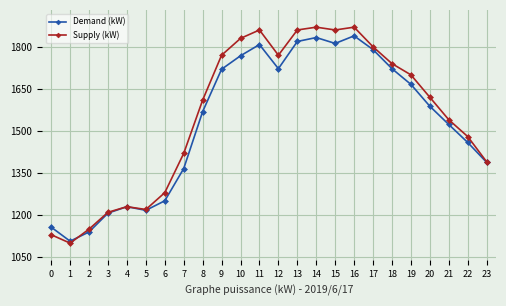

What is the value of the Demand (kW) point at the 3rd from the left?

1140